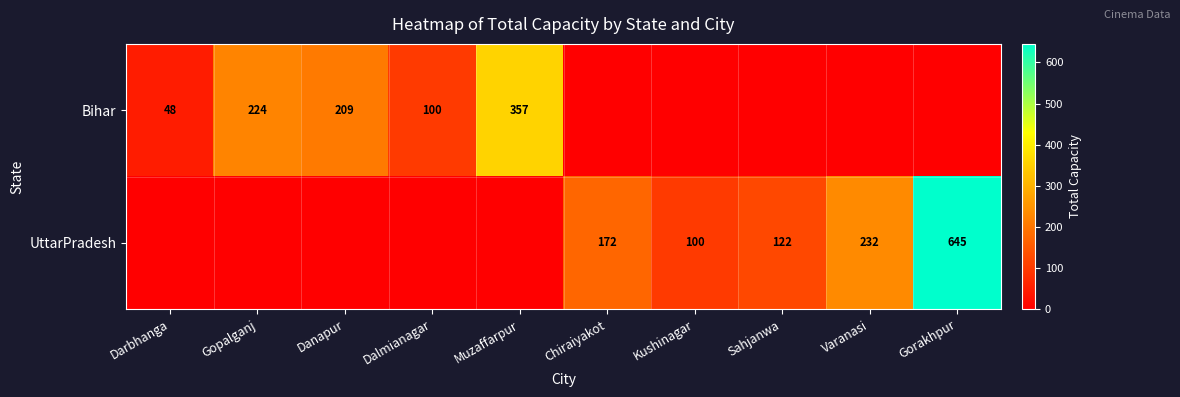

Is it true that Bihar equals 41 at Dalmianagar?

False